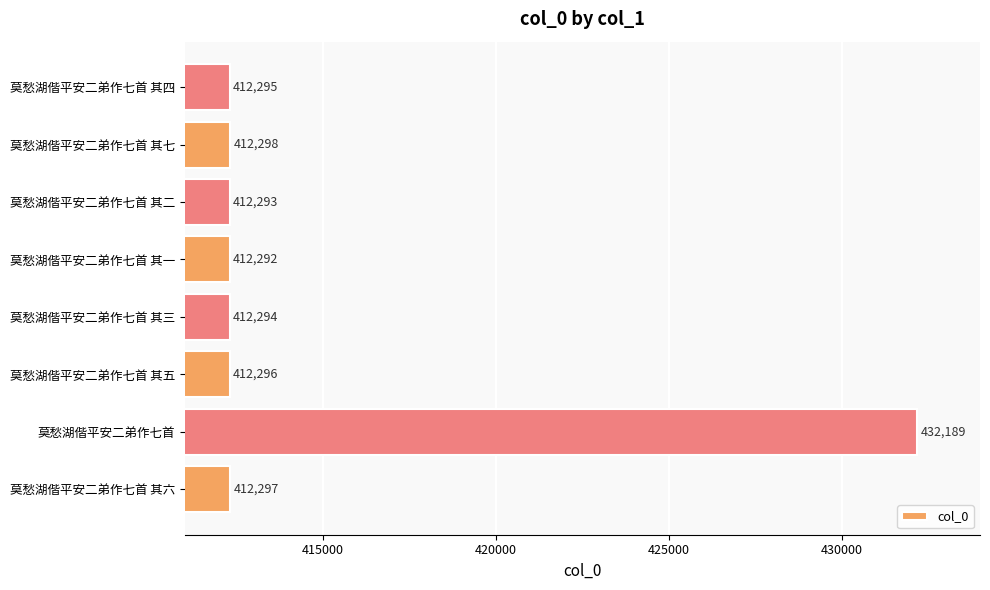

How many series are shown in this chart?

1